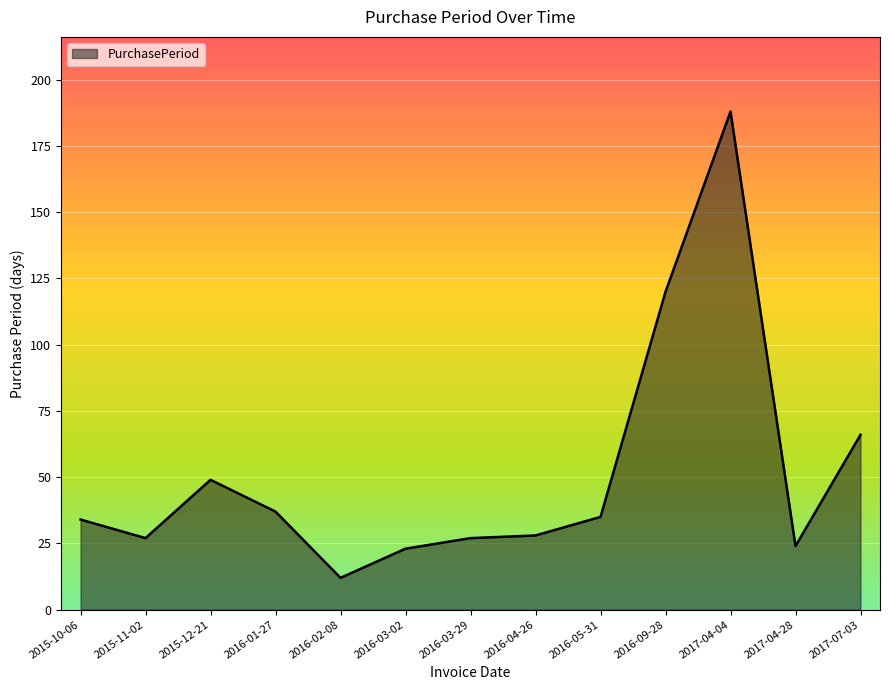

At which category does the data reach its first local peak?

2015-12-21